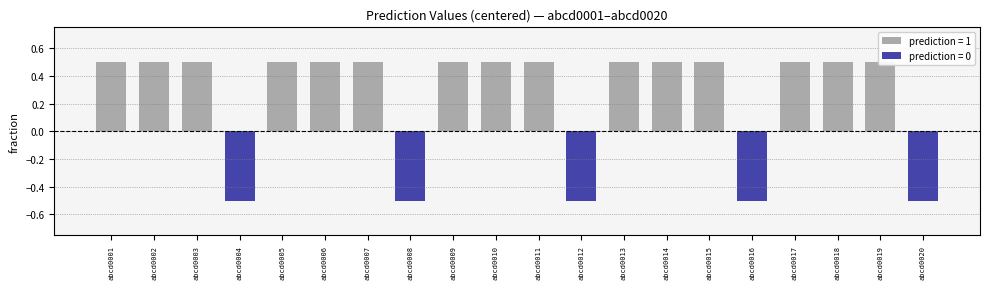

What is the sum of the values at abcd0014 and abcd0015?

1.0